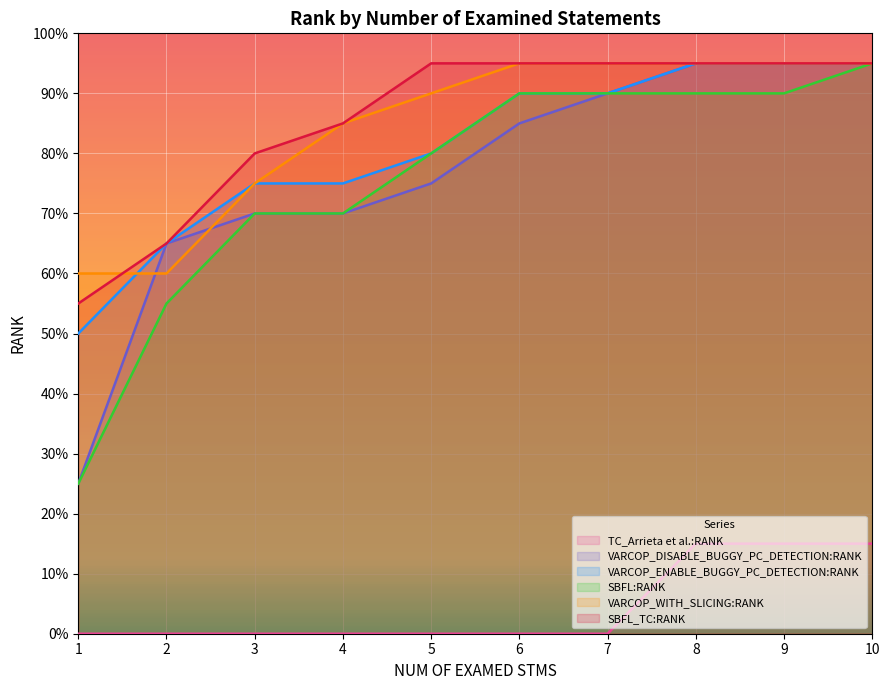

Which series has the largest total across all categories?

SBFL_TC:RANK